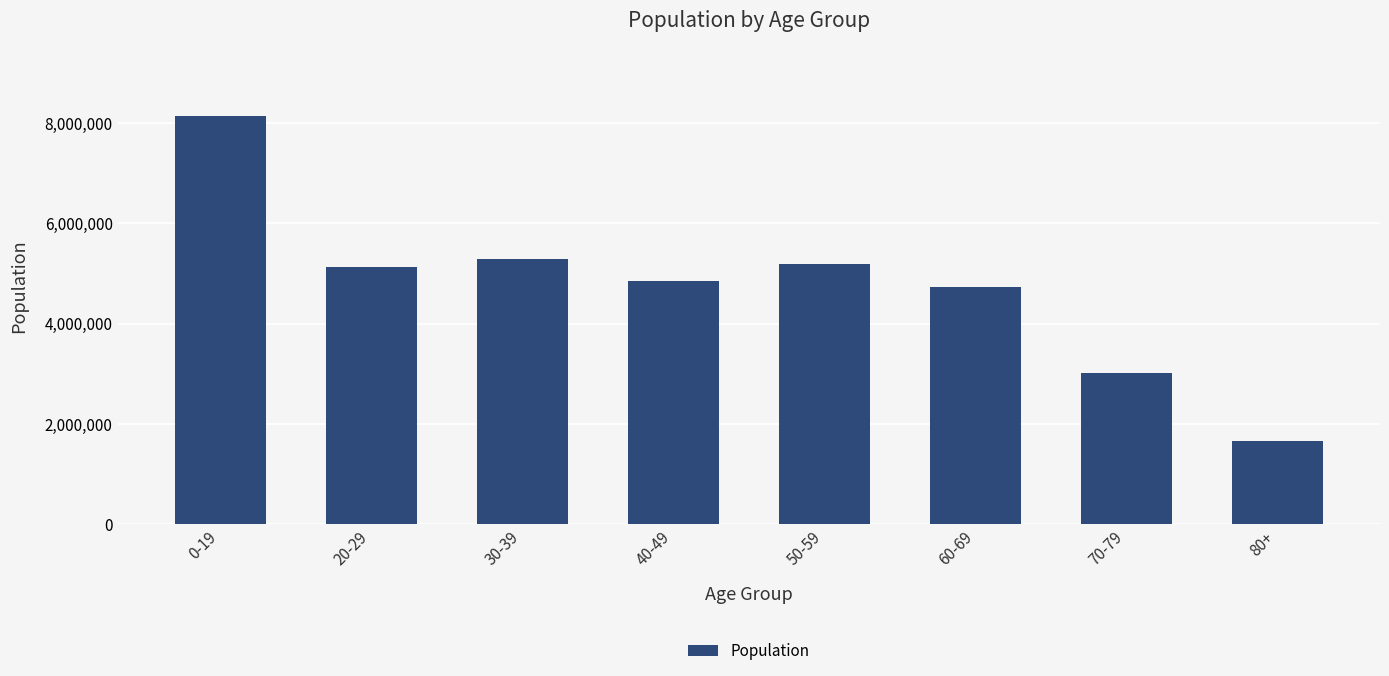

Which has a higher value, 60-69 or 20-29?

20-29